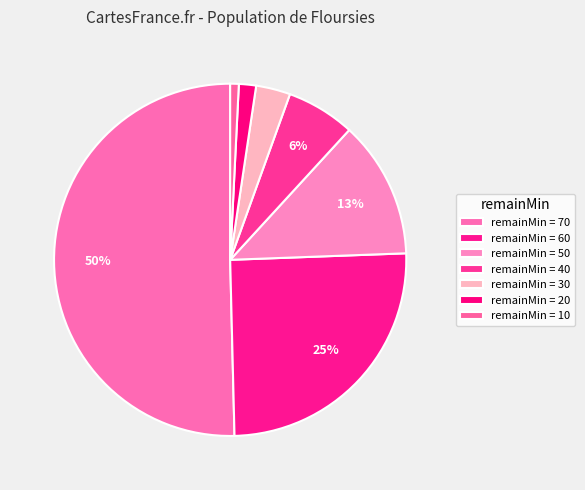

How many segments does this pie chart have?

7